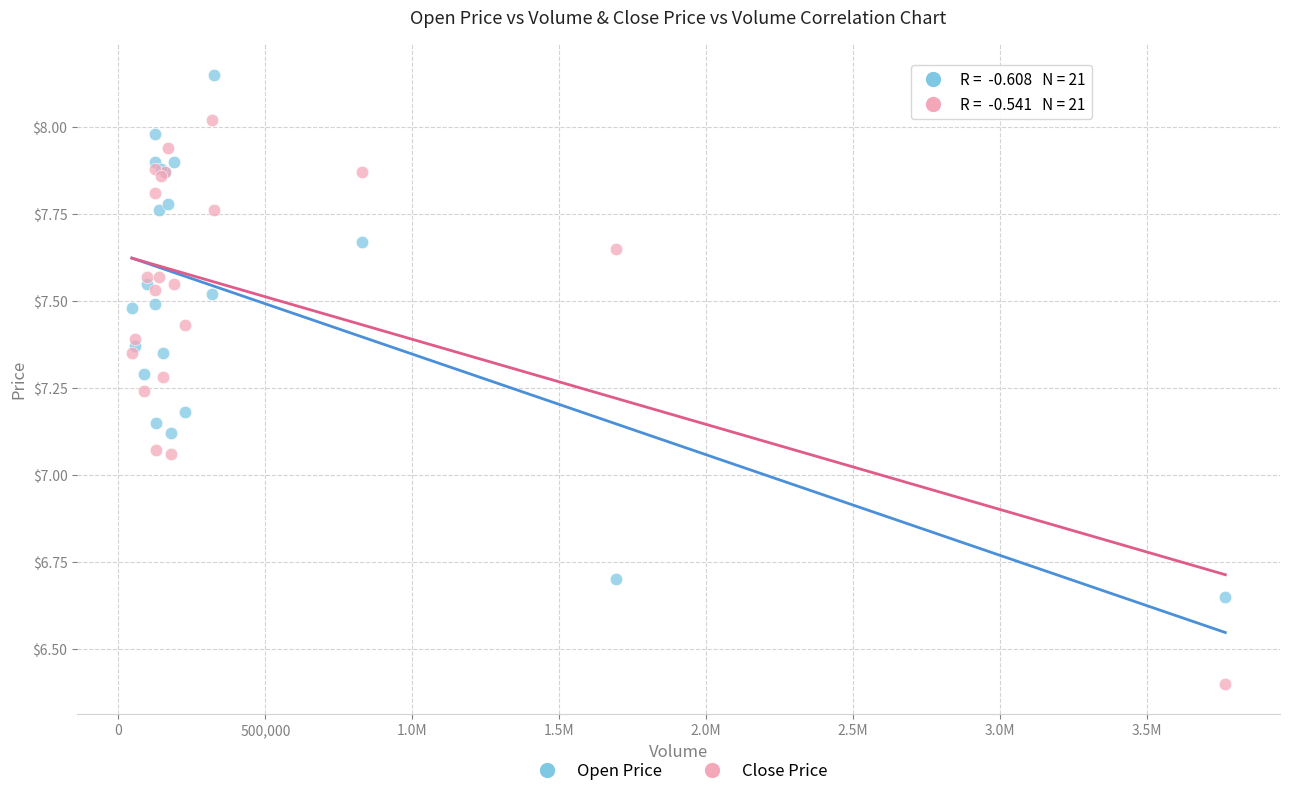

Which series contains the highest Y value?

Open Price